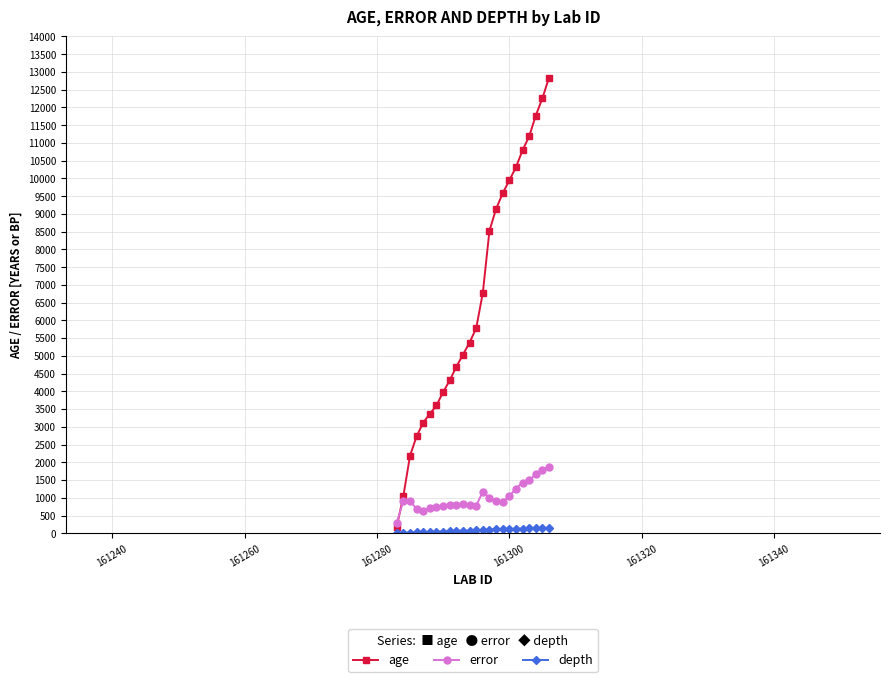

What is the value of the error point at the 17th from the left?

884.5